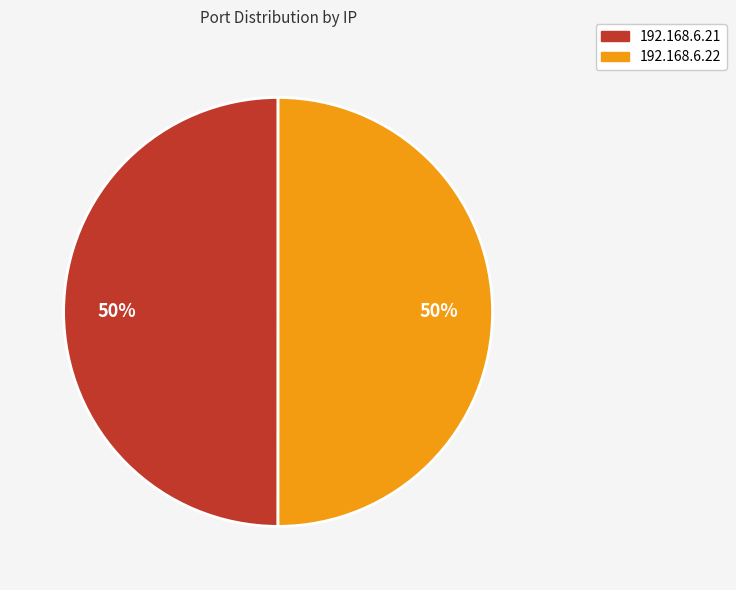

To the nearest percent, what is the average slice percentage?

50%